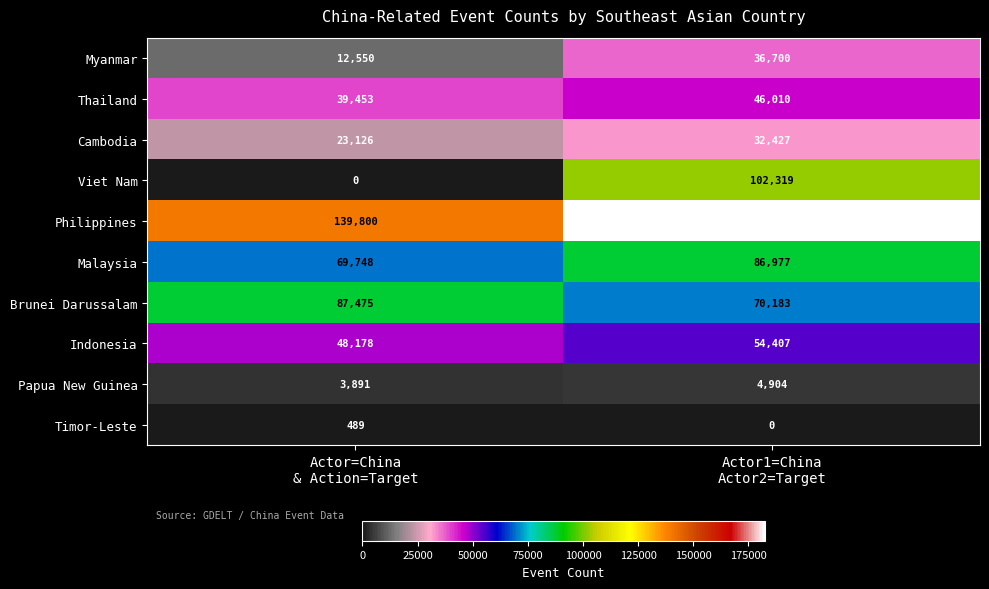

What is the average value of the Viet Nam series?

51160